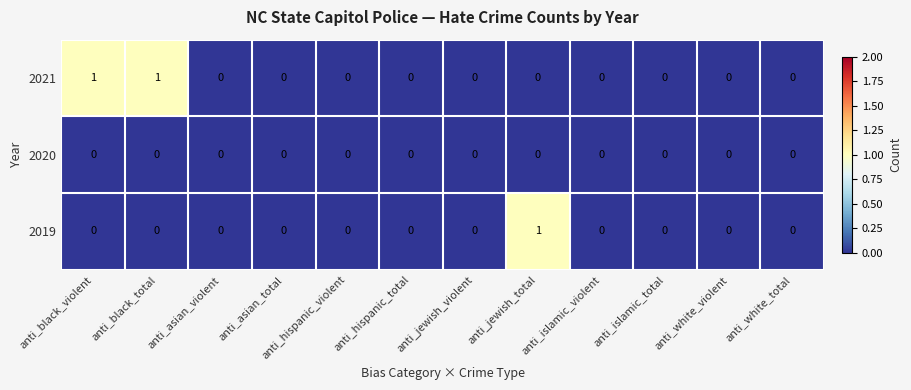

List the series in order of their overall mean, lowest first.

2020, 2019, 2021